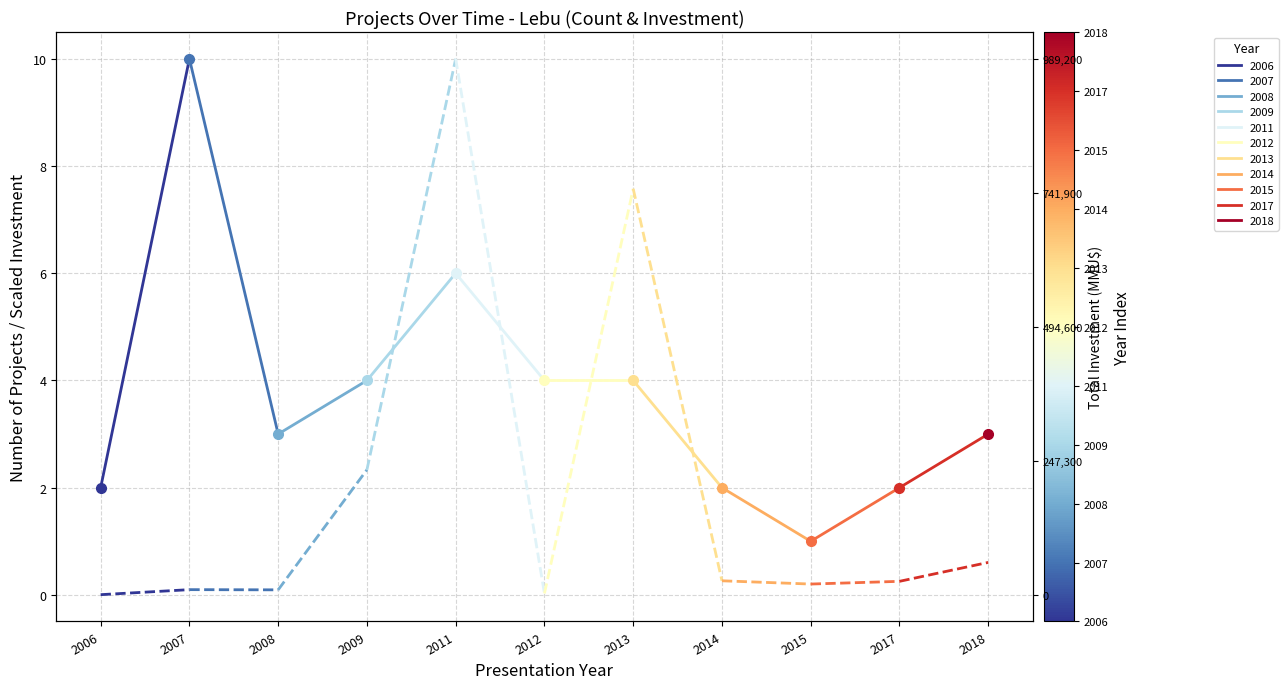

At how many categories does at least one series exceed 3?

1